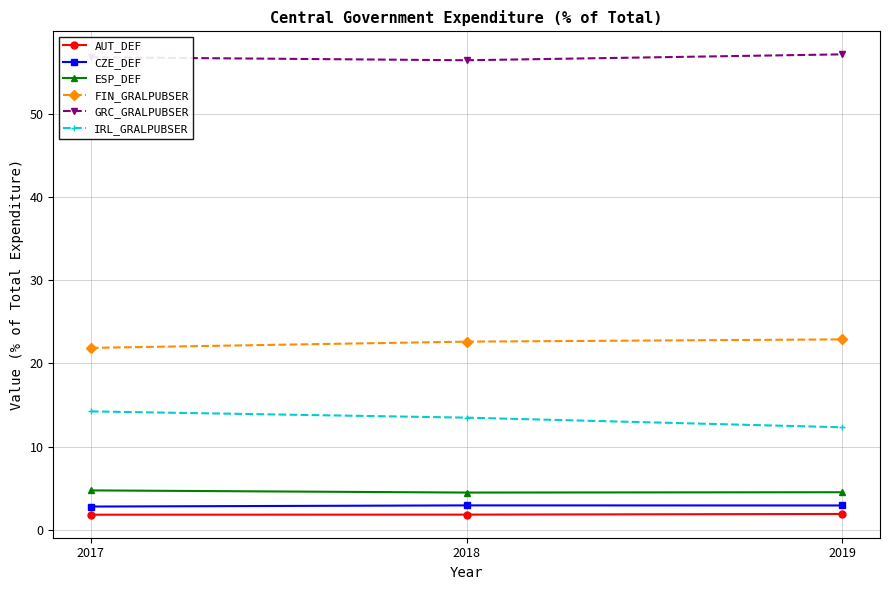

Count the number of data series in this chart.

6